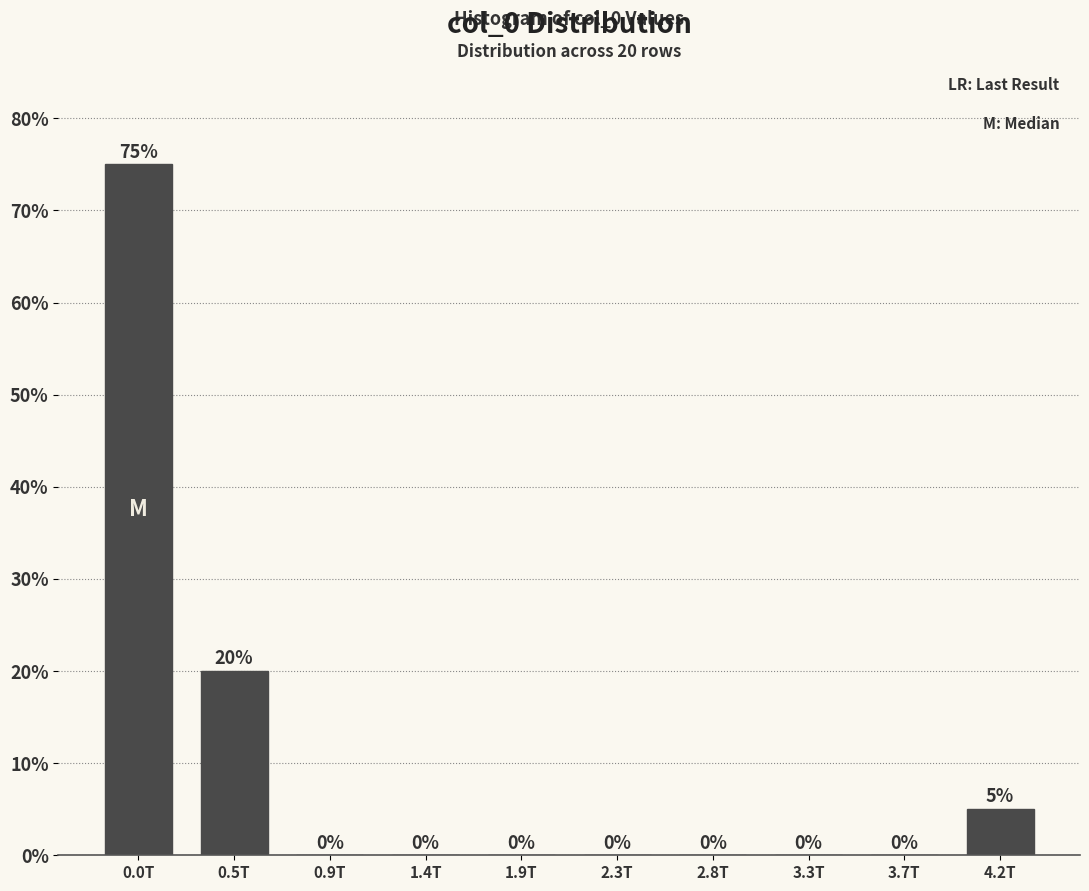

Reading left to right, list all the values displayed in this chart.

0.0T=75	0.5T=20	0.9T=0	1.4T=0	1.9T=0	2.3T=0	2.8T=0	3.3T=0	3.7T=0	4.2T=5